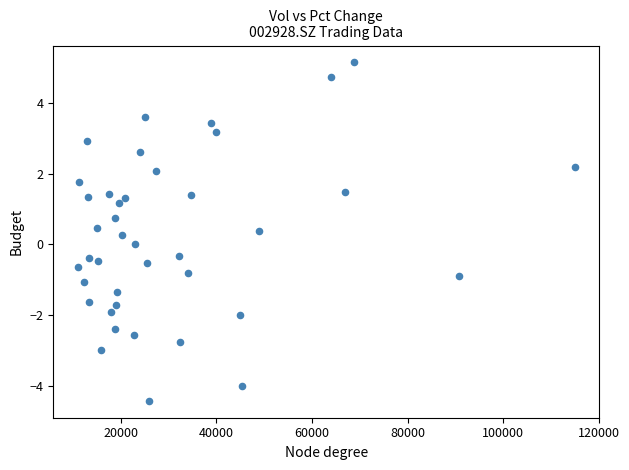

What is the range of Y values (max minus min)?

9.6